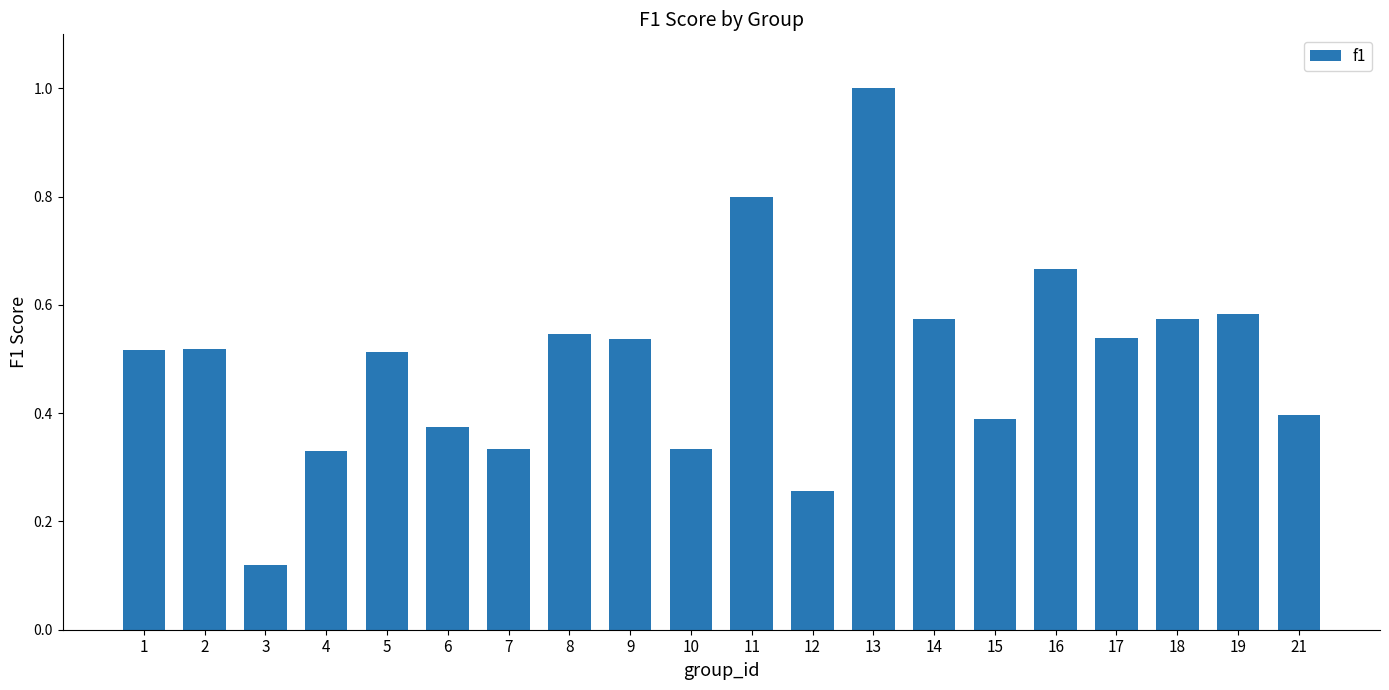

The chart shows a value of 0.5 at 21. True or false?

False